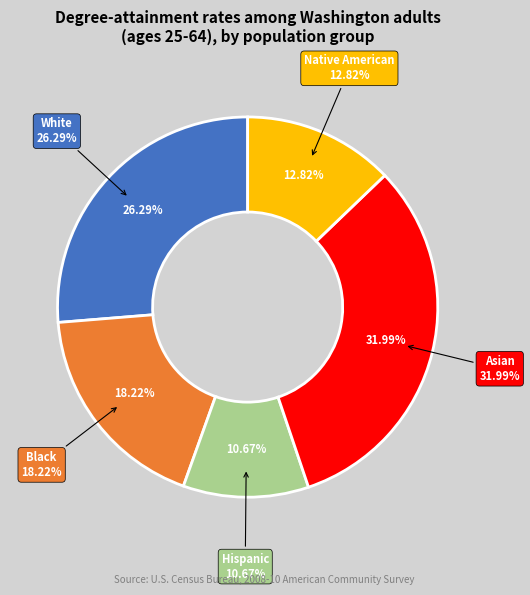

Between Asian and Black, which is larger?

Asian